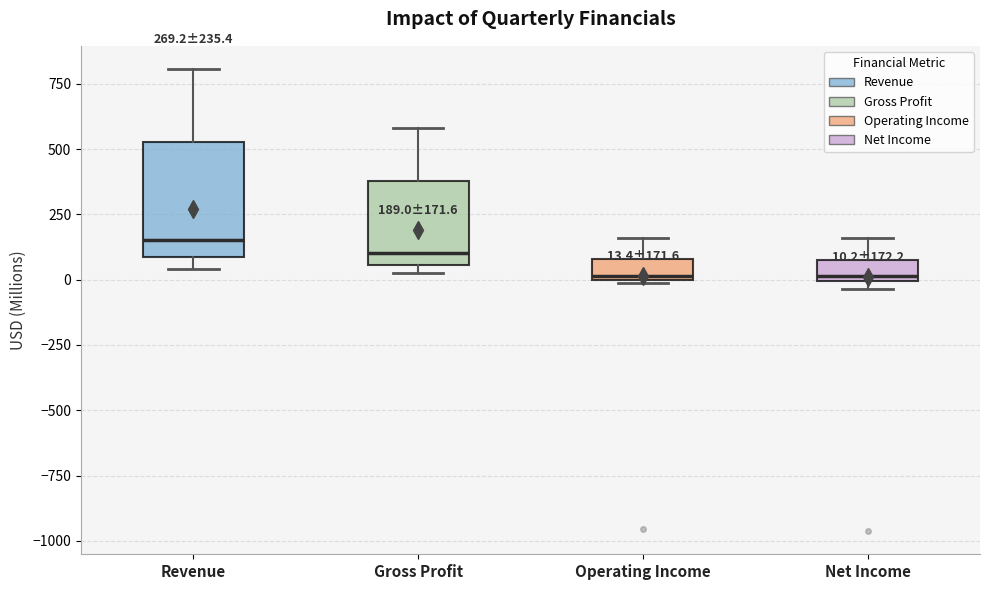

Comparing the boxes themselves (not the whiskers), which one is the tallest?

Revenue